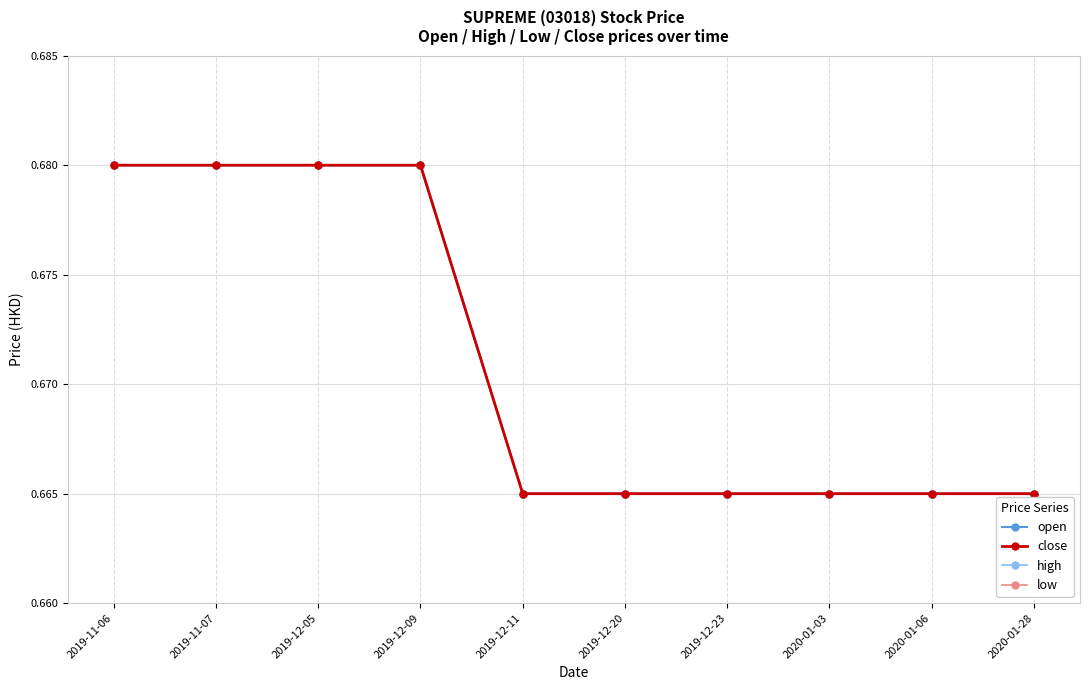

At which label does close reach its peak?

2019-11-06